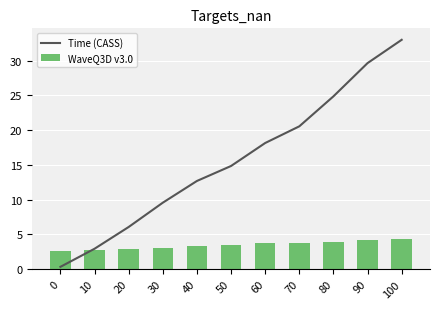

Which series has the widest spread of values?

Time (CASS)